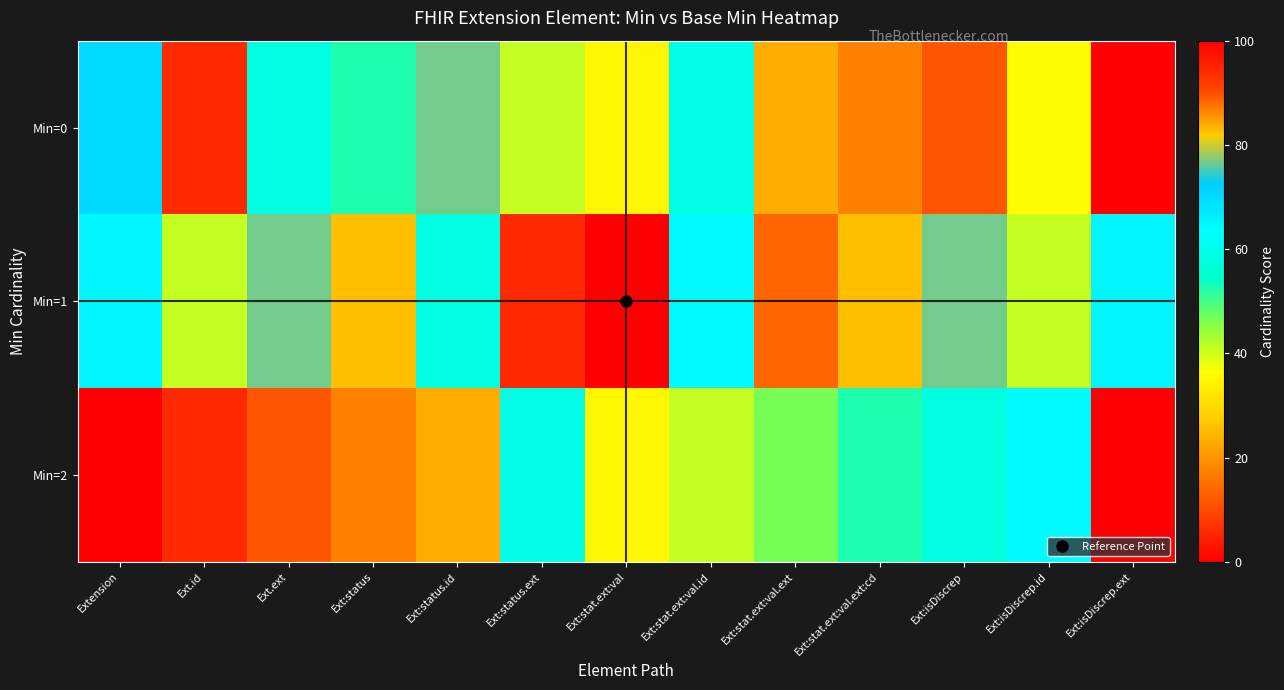

Which series has the largest total across all categories?

Min=1